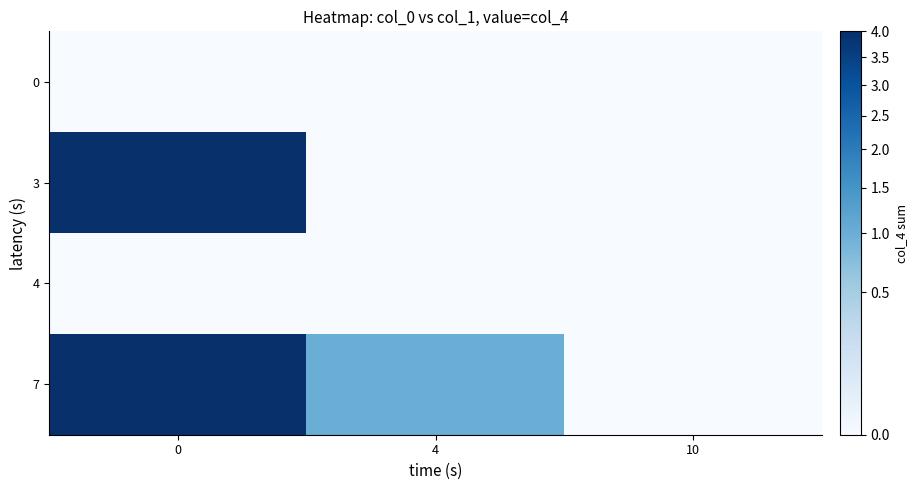

Reading right to left, list all the values displayed in this chart.

0: 10=0	4=0	0=0
3: 10=0	4=0	0=4
4: 10=0	4=0	0=0
7: 10=0	4=1	0=4